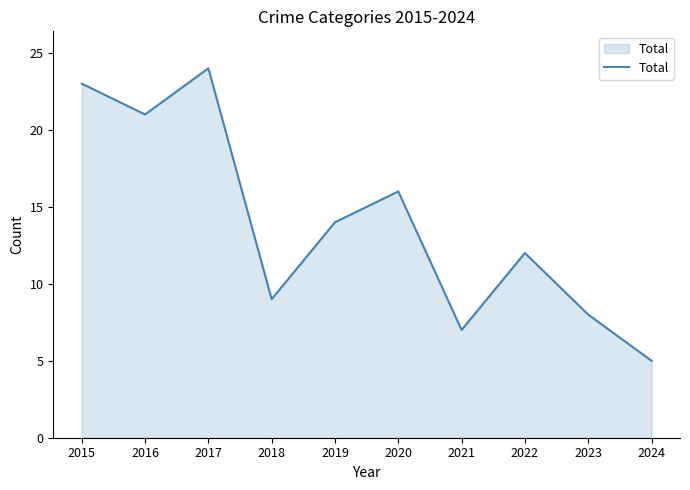

What is the difference between the values at 2021 and 2020?

9